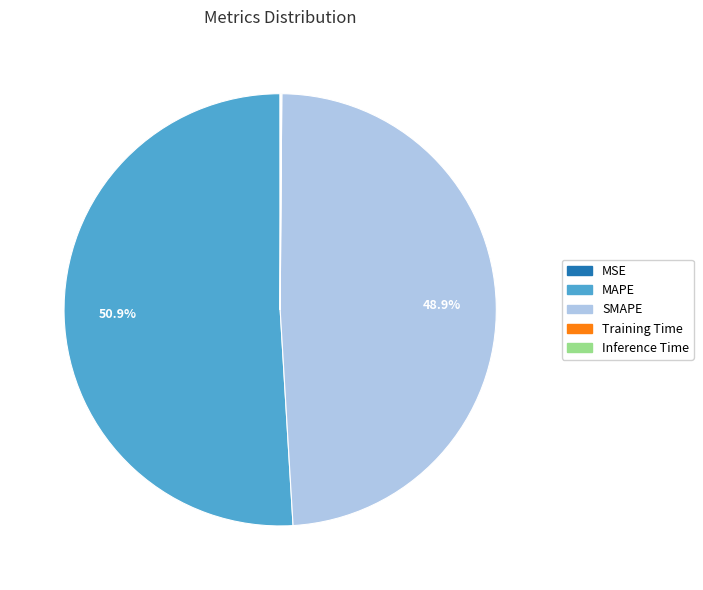

Is there any slice that represents more than half of the pie?

Yes